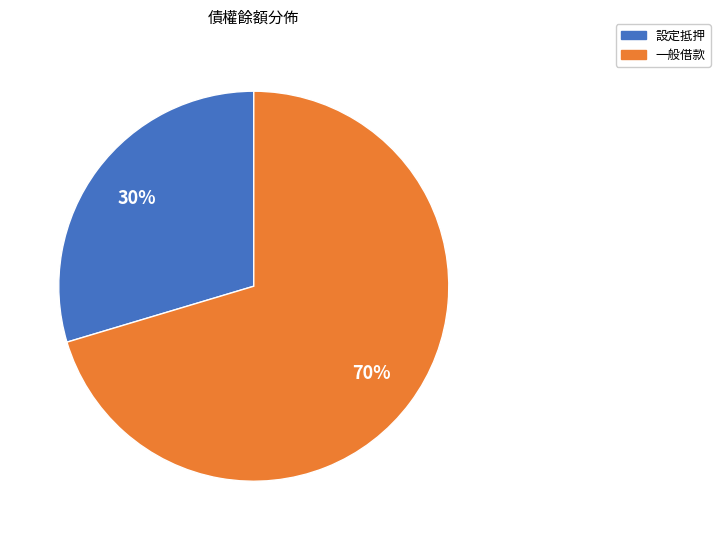

Does any single category account for the majority?

Yes